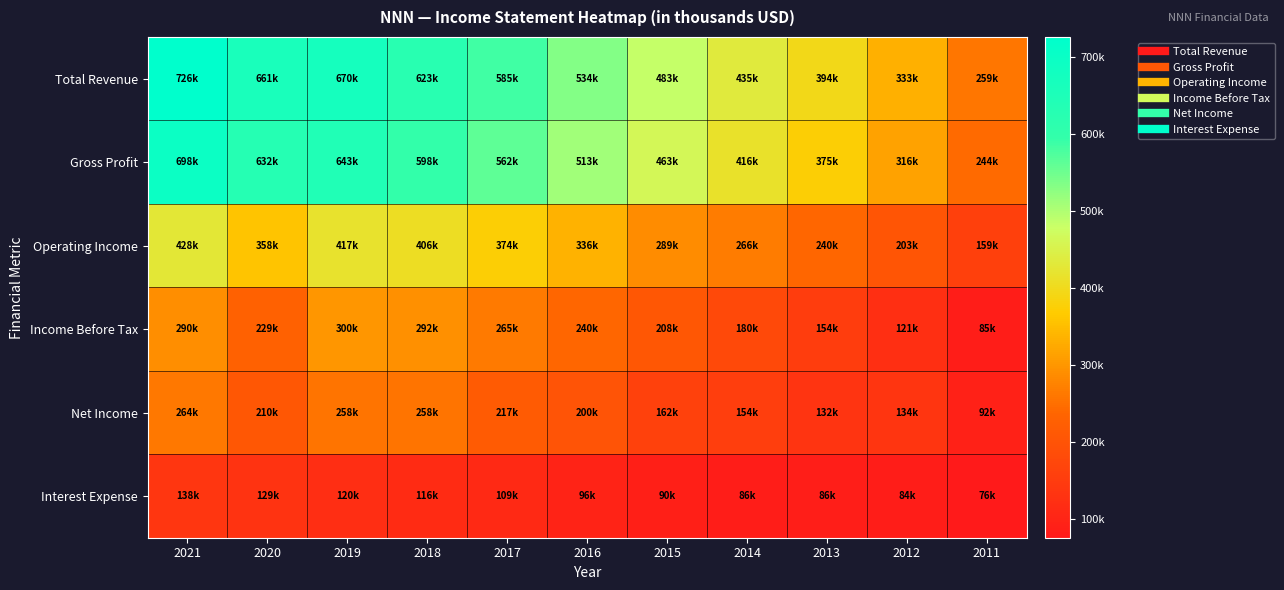

Reading left to right, list all the values displayed in this chart.

Total Revenue: 2021=726400	2020=660700	2019=670500	2018=622700	2017=584900	2016=533600	2015=482900	2014=434800	2013=393500	2012=332600	2011=258700
Gross Profit: 2021=698000	2020=632300	2019=642800	2018=597600	2017=561800	2016=512800	2015=463100	2014=415900	2013=375000	2012=315700	2011=243700
Operating Income: 2021=428000	2020=357800	2019=416800	2018=406500	2017=374200	2016=336300	2015=288700	2014=266200	2013=239900	2012=203300	2011=158800
Income Before Tax: 2021=290100	2020=228800	2019=299600	2018=292500	2017=265400	2016=239500	2015=208300	2014=179700	2013=154100	2012=121400	2011=84900
Net Income: 2021=263500	2020=210200	2019=257600	2018=257600	2017=216700	2016=200200	2015=161700	2014=154400	2013=131500	2012=134100	2011=92100
Interest Expense: 2021=137900	2020=129400	2019=120000	2018=115800	2017=109100	2016=96400	2015=90000	2014=85500	2013=85800	2012=83800	2011=75500